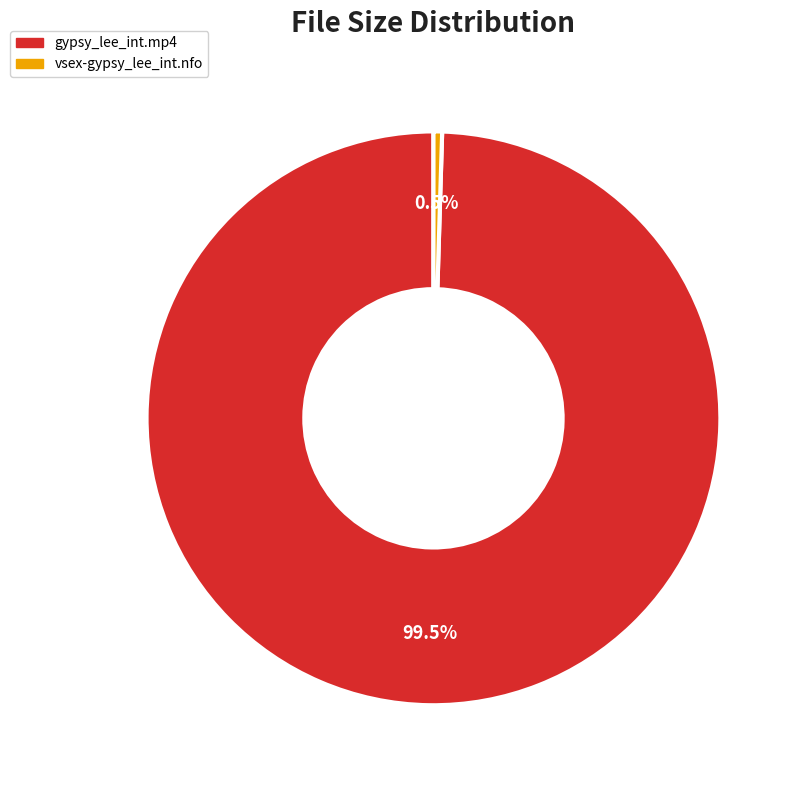

To the nearest percent, what is the average slice percentage?

50%